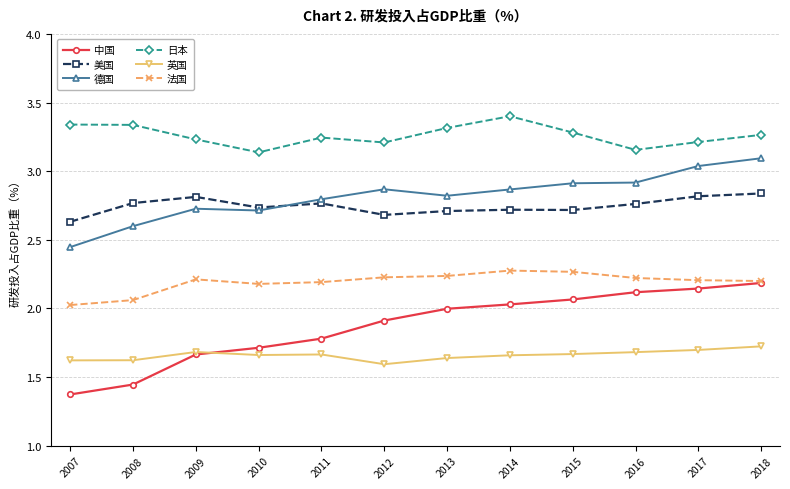

The value of 法国 at 2014 is 1.0. True or false?

False